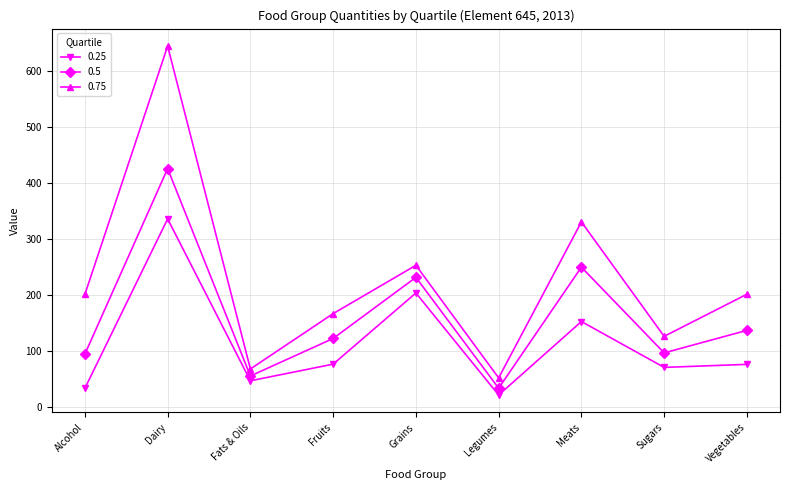

At which label is 0.5 closest to 229?

Grains